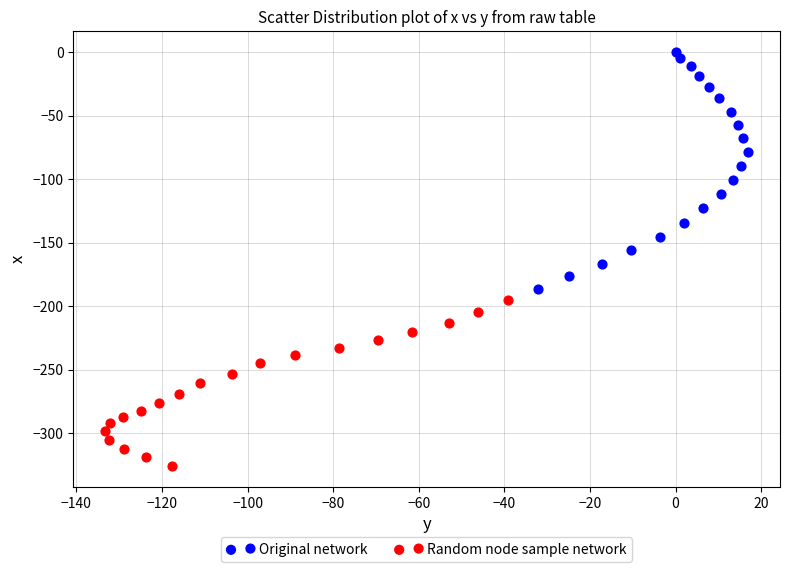

Which series has the widest spread of Y values?

Original network